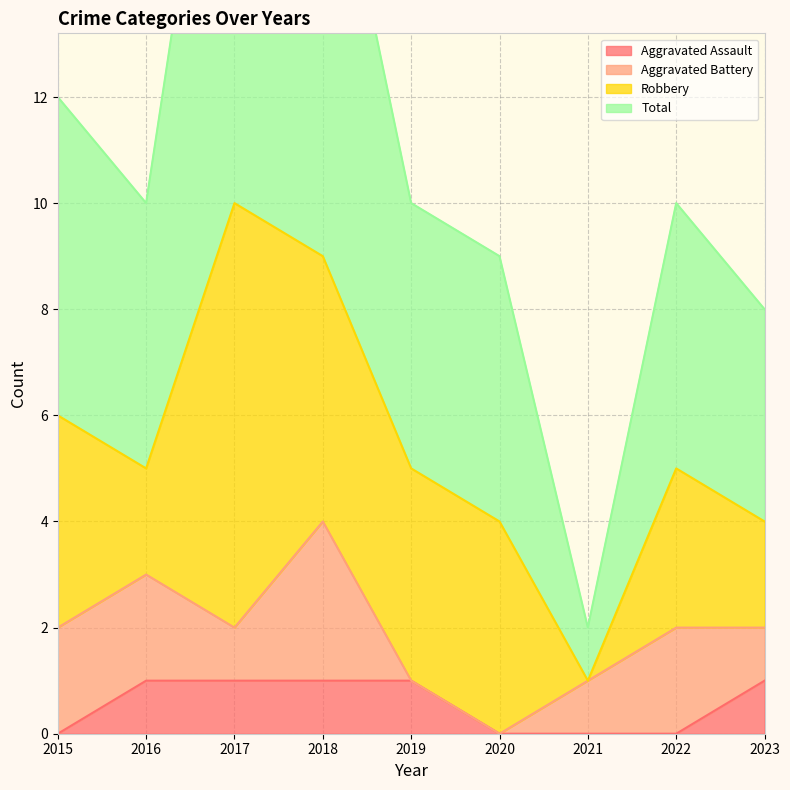

How many interior local peaks does the Total series have?

2